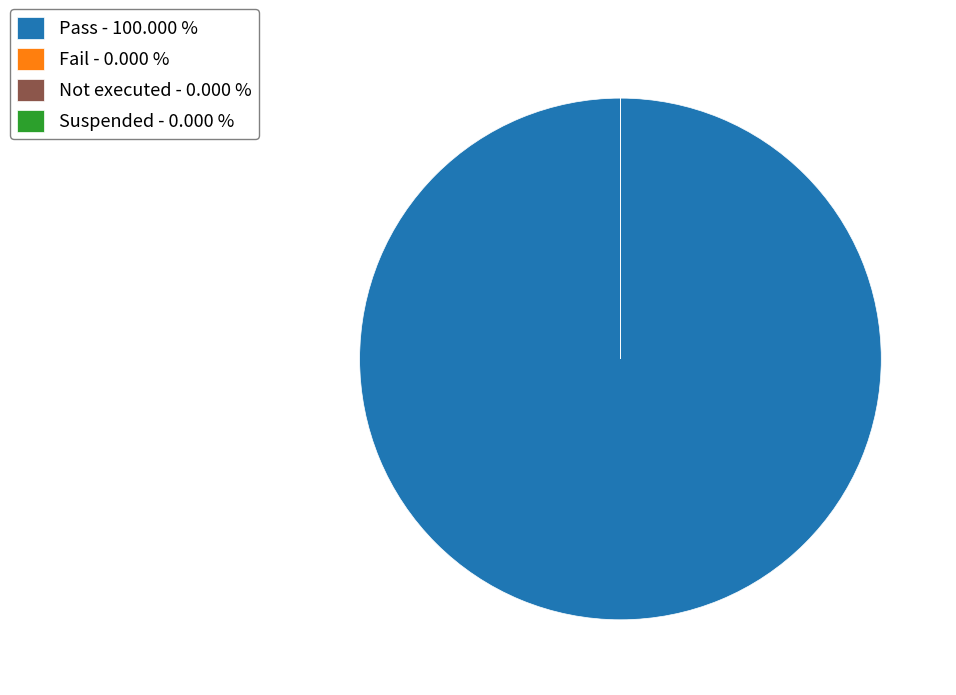

Is it true that Not executed is 1% of the pie?

False